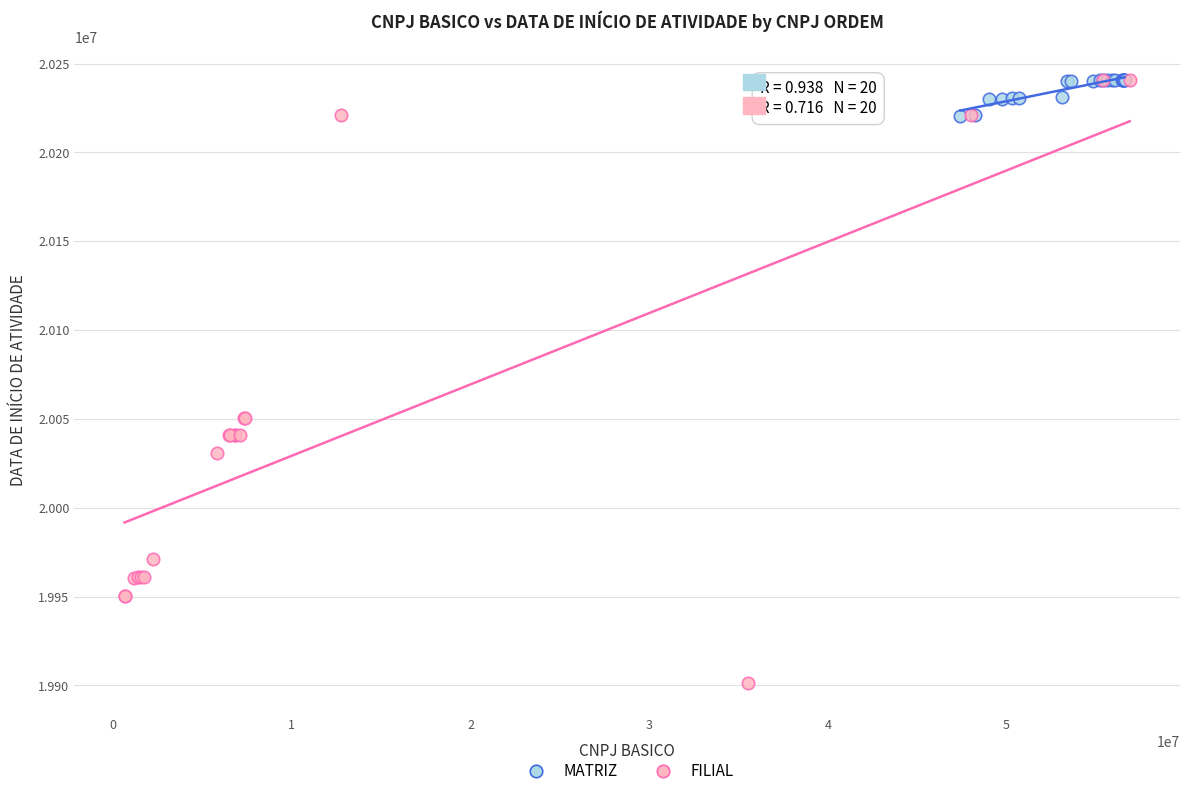

Which series has the widest spread of Y values?

FILIAL